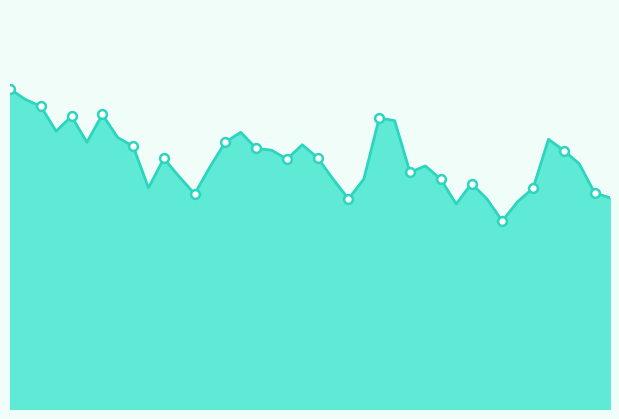

Is this an area chart (filled region under the line)?

Yes